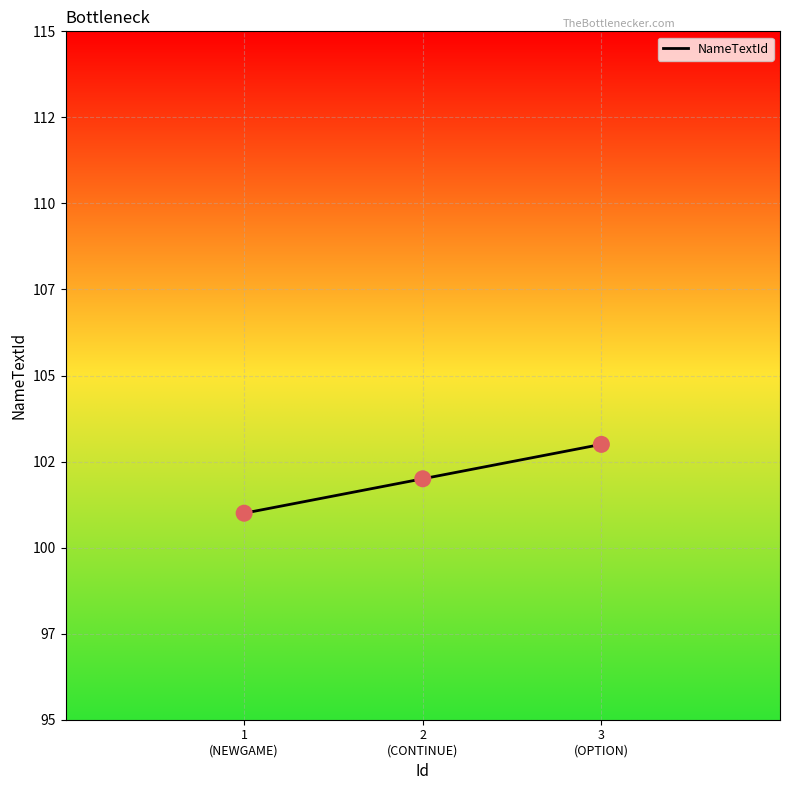

Which has a higher value, 1
(NEWGAME) or 2
(CONTINUE)?

2
(CONTINUE)